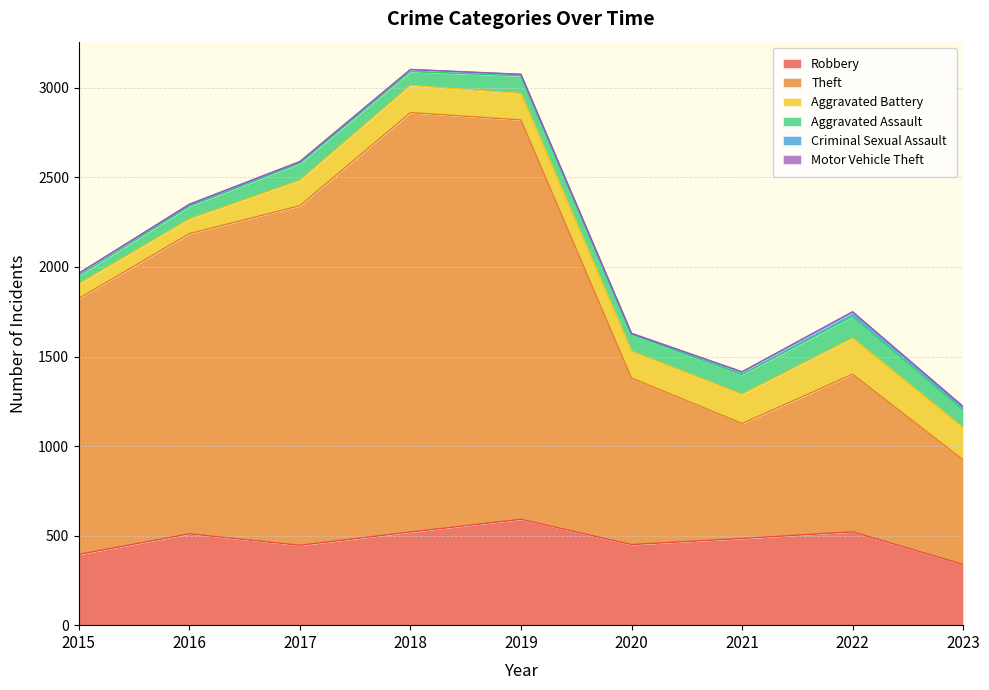

Which series has the largest range (max minus min)?

Theft